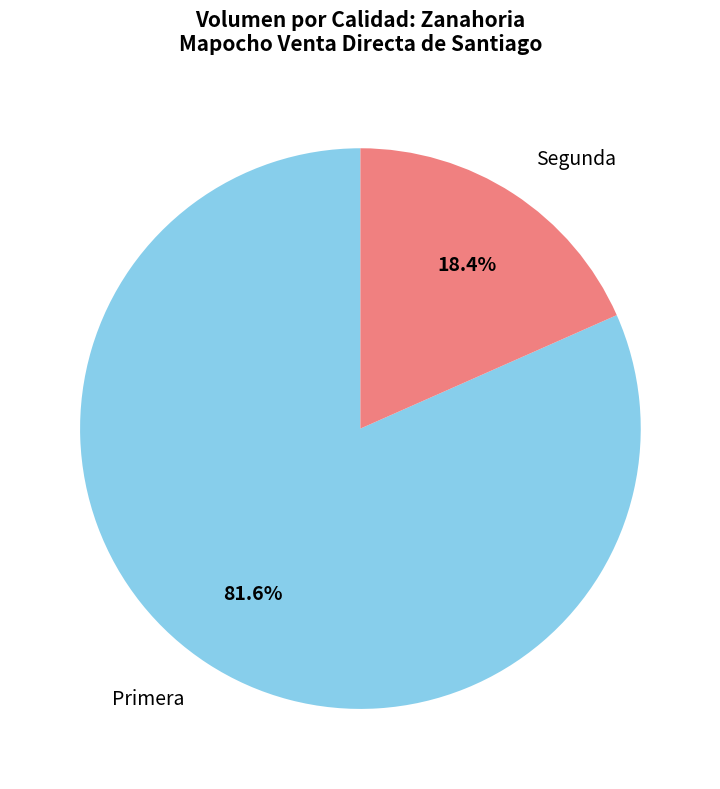

What percentage do Segunda and Primera together represent?

100.0%